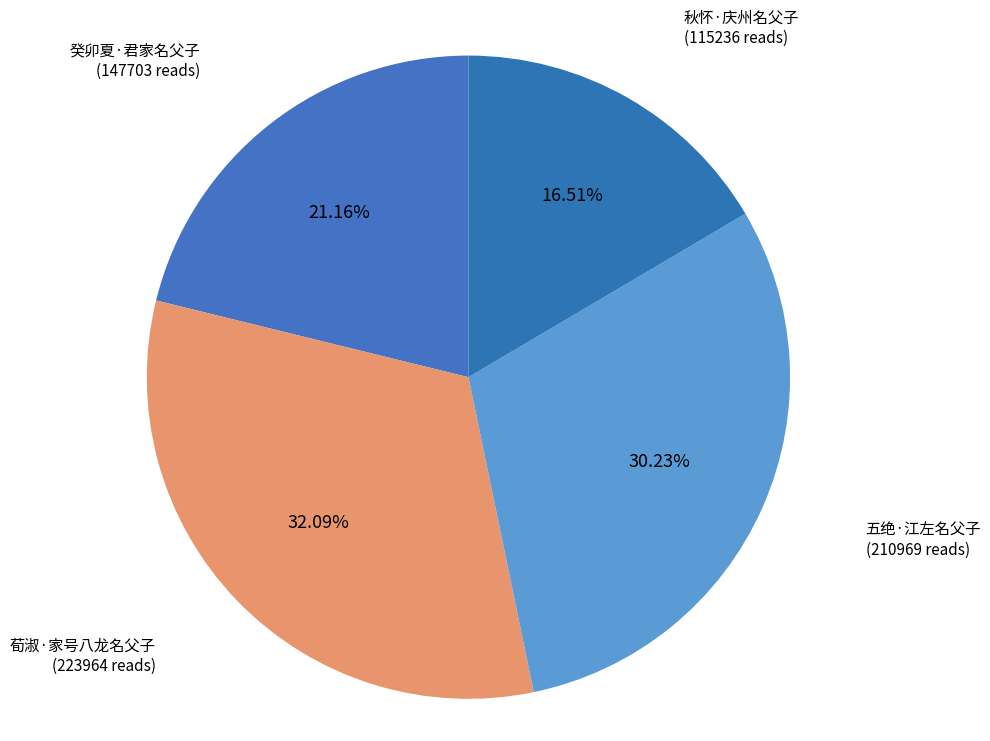

To the nearest percent, what is the average slice percentage?

25%